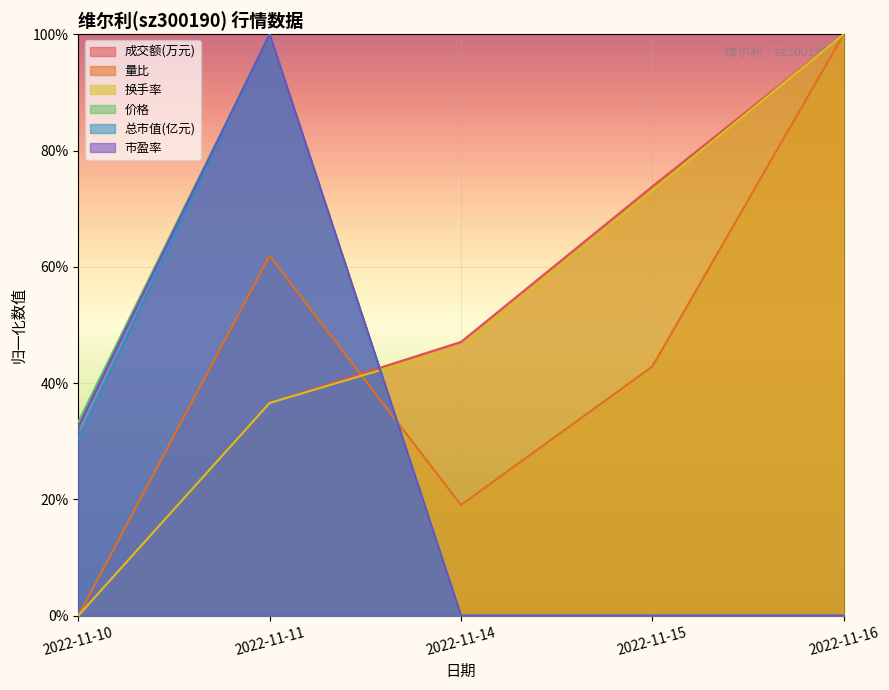

Reading right to left, what are all the values shown in this chart?

成交额(万元): 1.0	0.7	0.5	0.4	0.0
量比: 1.0	0.4	0.2	0.6	0.0
换手率: 1.0	0.7	0.5	0.4	0.0
价格: 0.0	0.0	0.0	1.0	0.3
总市值(亿元): 0.0	0.0	0.0	1.0	0.3
市盈率: 0.0	0.0	0.0	1.0	0.3